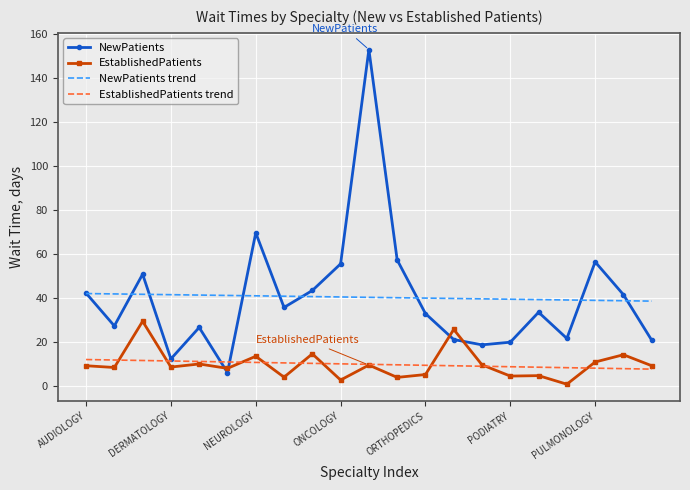

True or false: EstablishedPatients trend and NewPatients trend cross at least once.

False